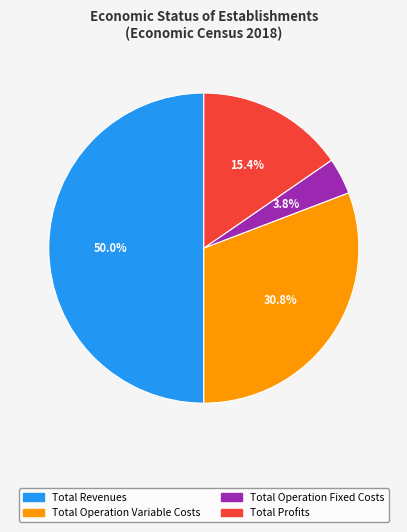

To the nearest percent, what percentage of the pie is Total Operation Fixed Costs?

4%